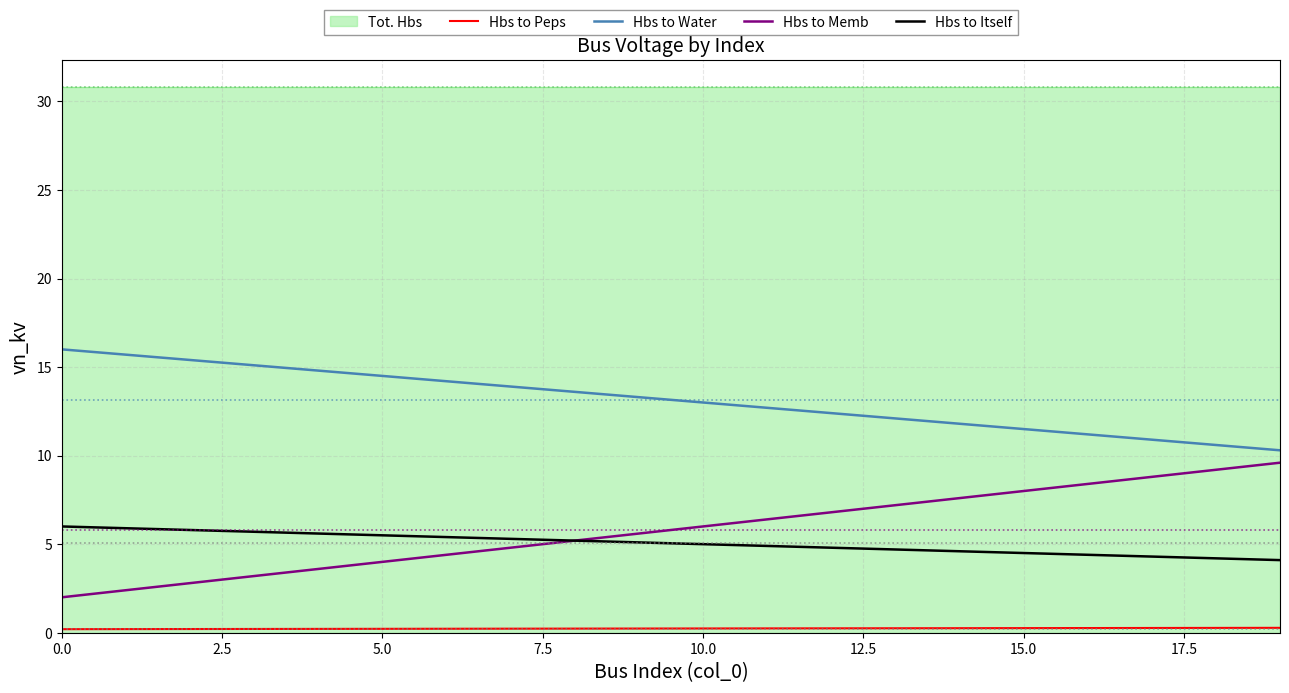

At which category is the sum across all series the highest?

19